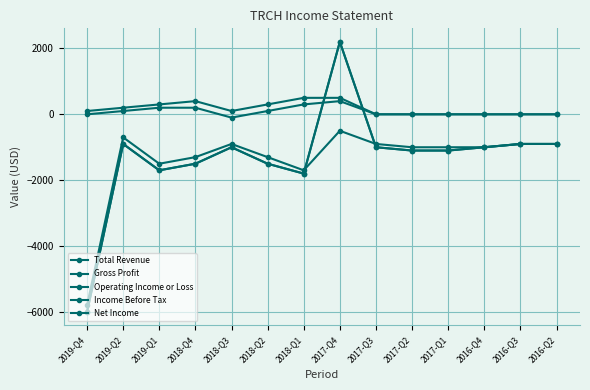

How many interior local valleys does the Total Revenue series have?

1